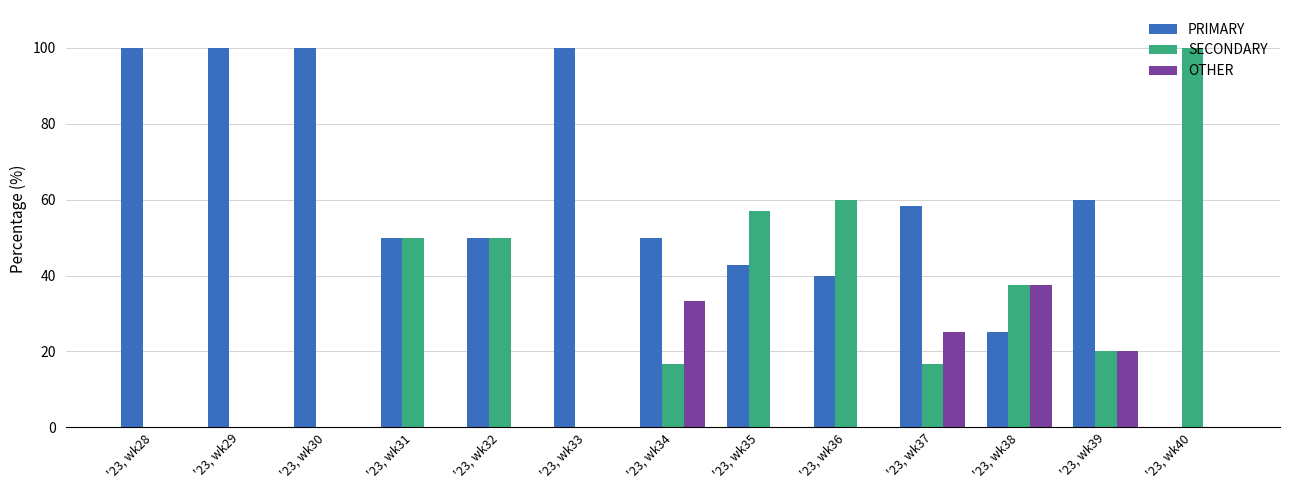

Which series has the largest total across all categories?

PRIMARY